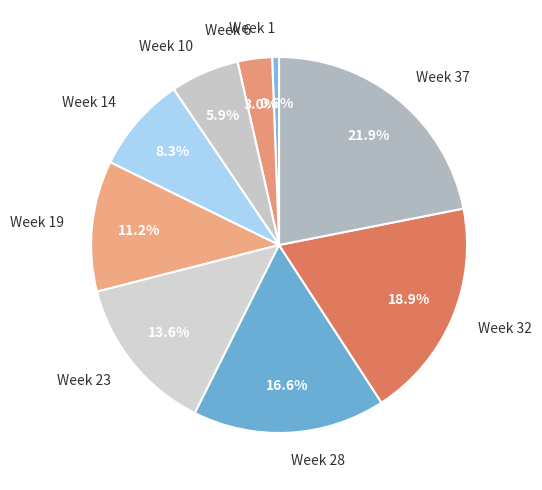

Count the number of slices in the pie.

9